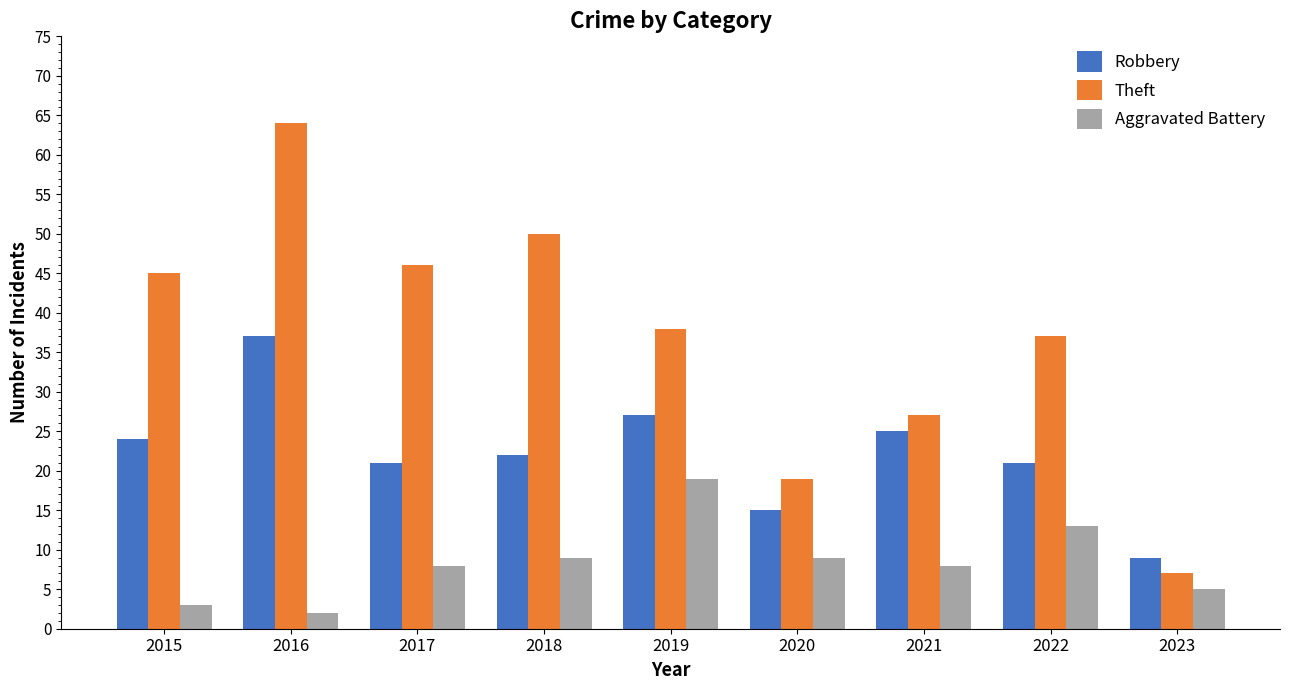

What is the approximate value of Theft at 2019?

38